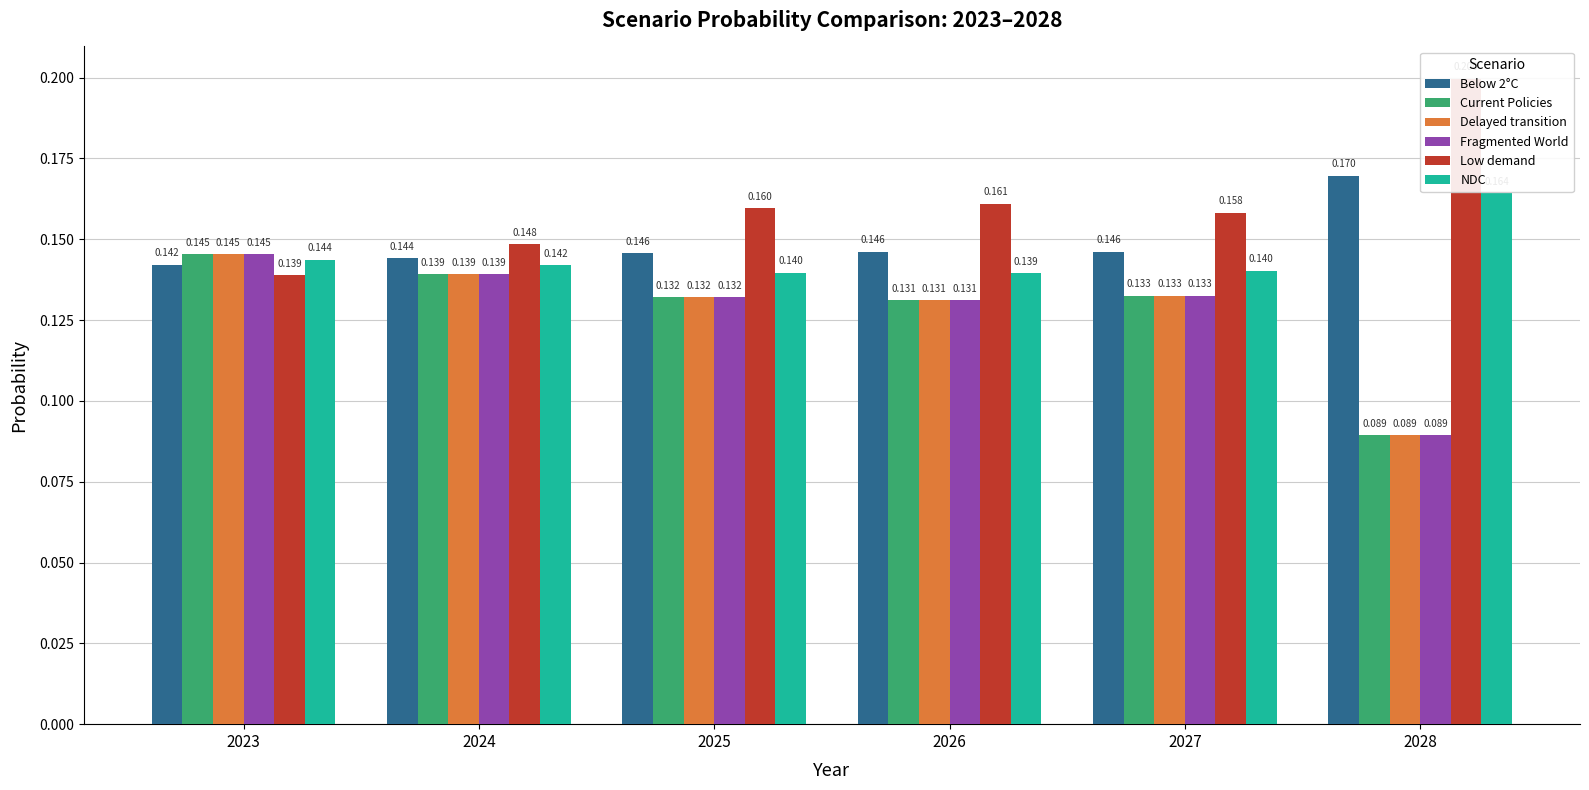

What is the total value across all series at 2024?

0.9